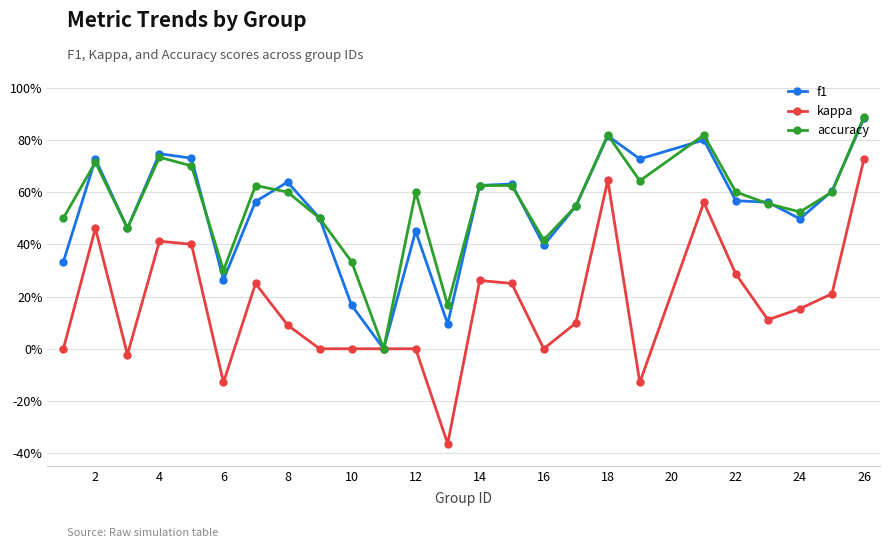

True or false: kappa and accuracy cross at least once.

False